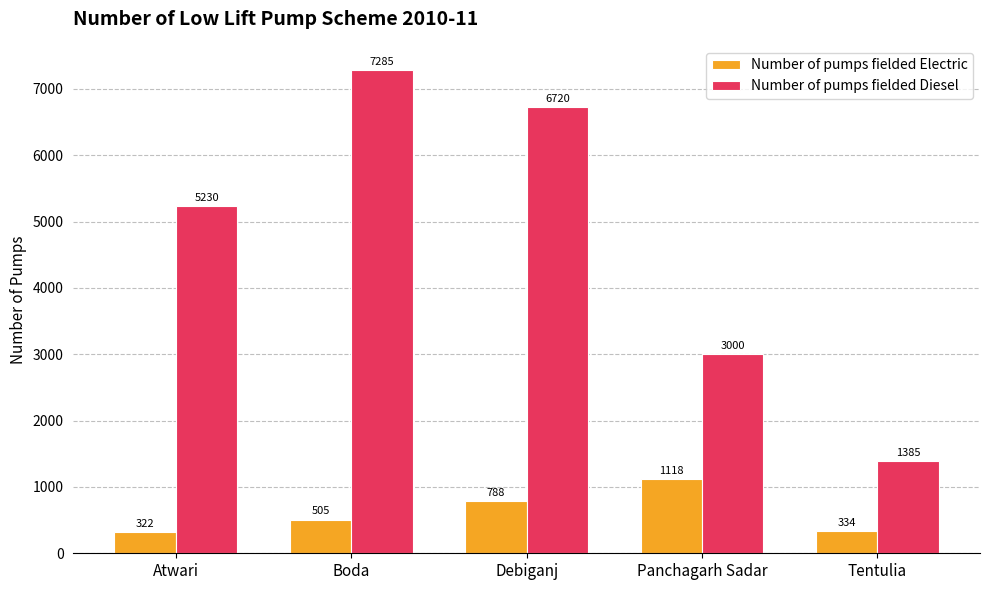

Which series changed the most between Panchagarh Sadar and Tentulia?

Number of pumps fielded Diesel